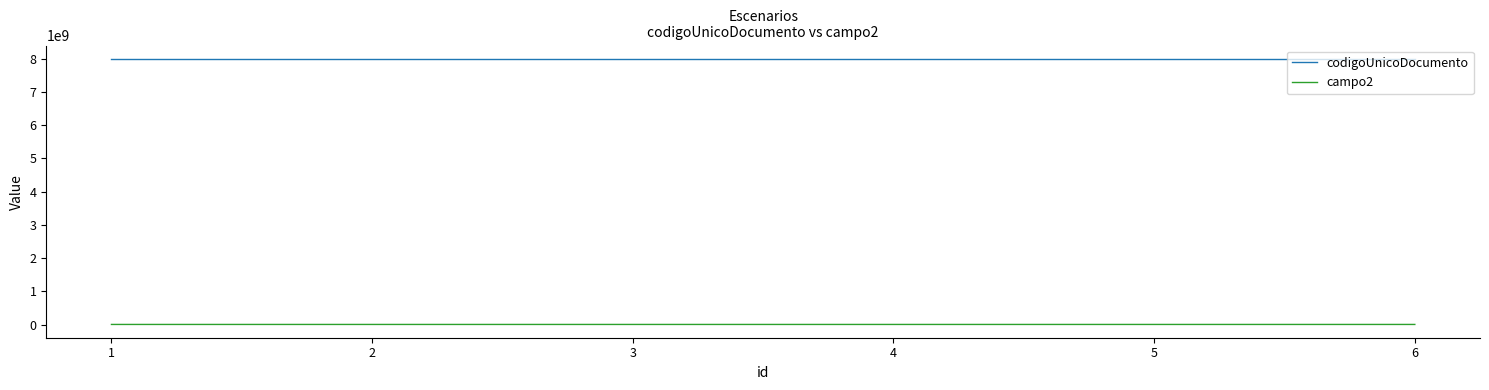

Rank the series by their average value, from lowest to highest.

campo2, codigoUnicoDocumento